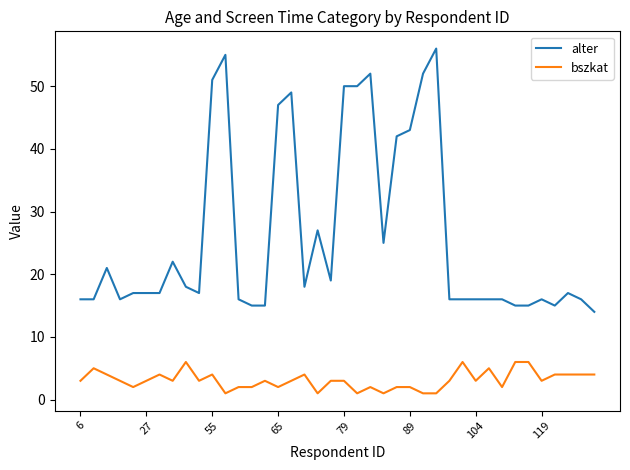

List the series in order of their peak value, highest first.

alter, bszkat